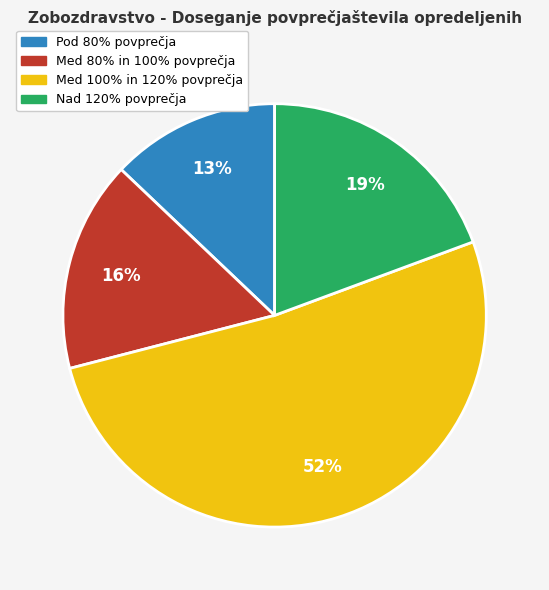

To the nearest percent, what is the difference between the largest and smallest slice percentages?

39%